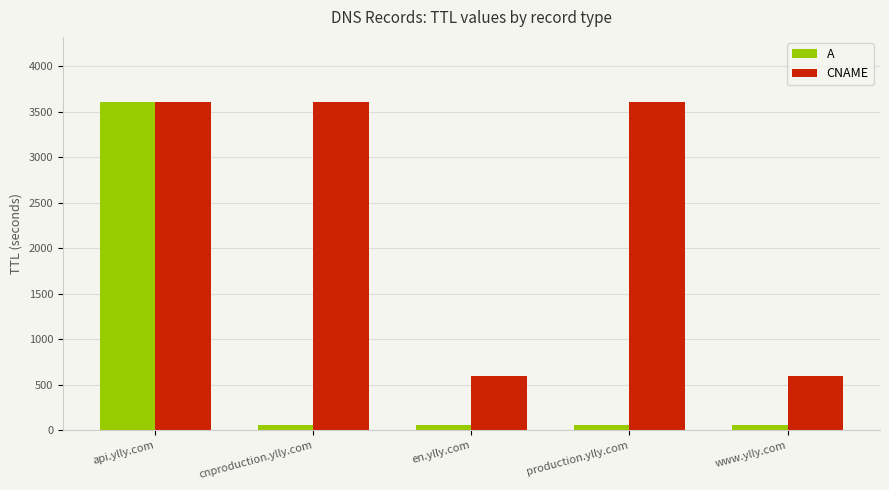

List the series in order of their overall mean, highest first.

CNAME, A